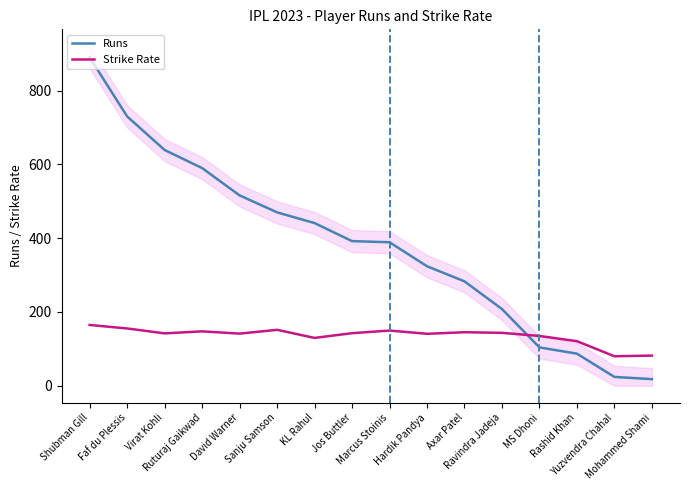

Which has a higher value, Marcus Stoinis or Axar Patel?

Marcus Stoinis